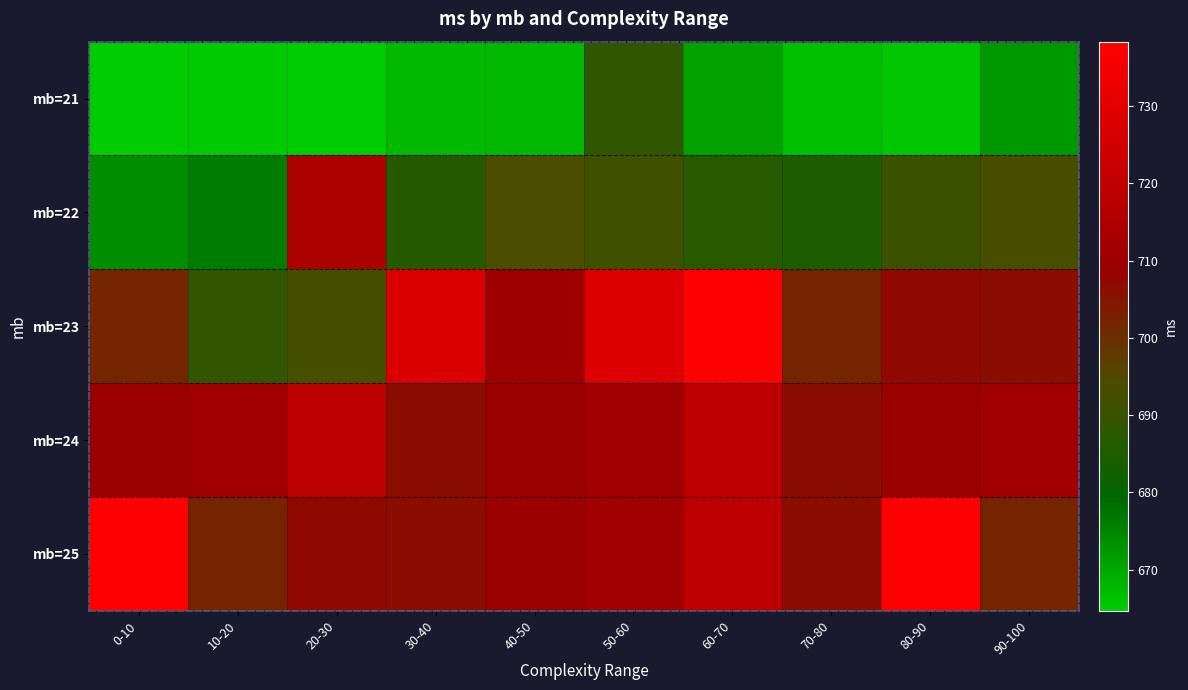

What is the total value across all series at 80-90?

3511.3